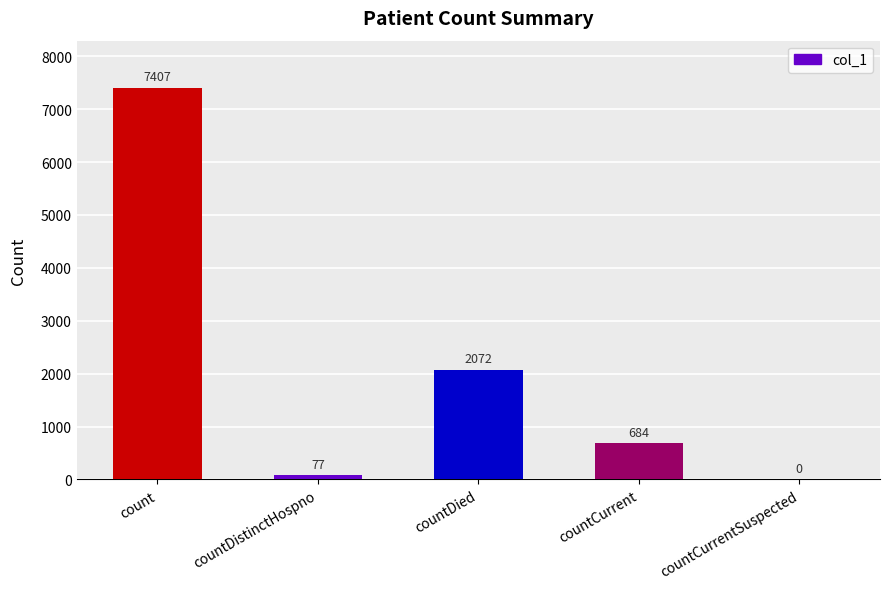

The value at countCurrent is 359. True or false?

False